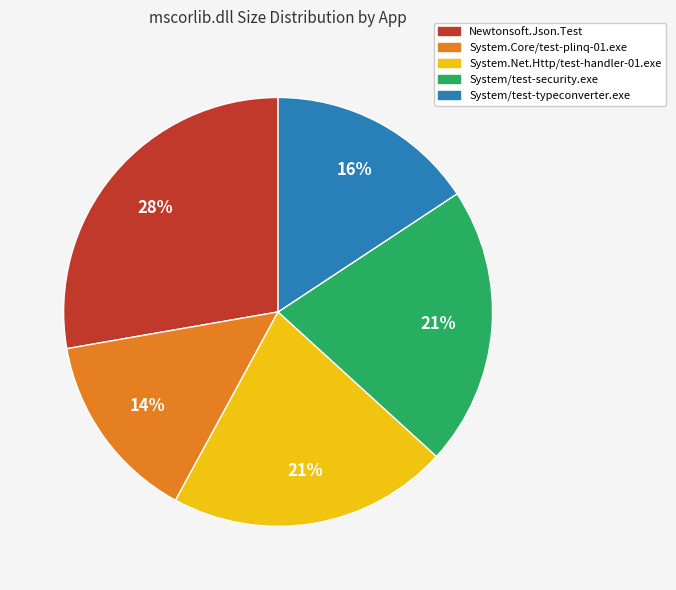

Is there any slice that represents more than half of the pie?

No